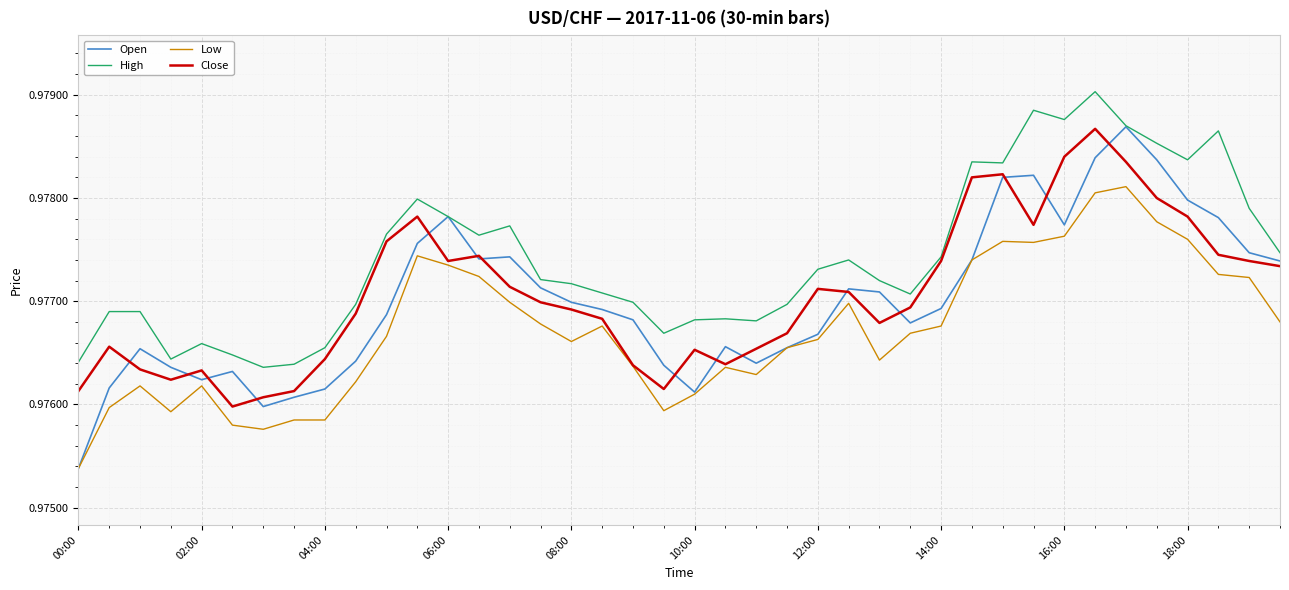

Is this an area chart (filled region under the line)?

No